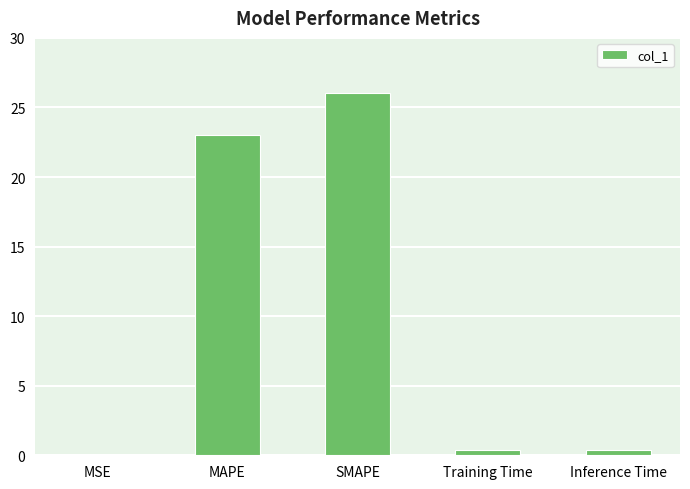

At which label is the value closest to 13?

MAPE